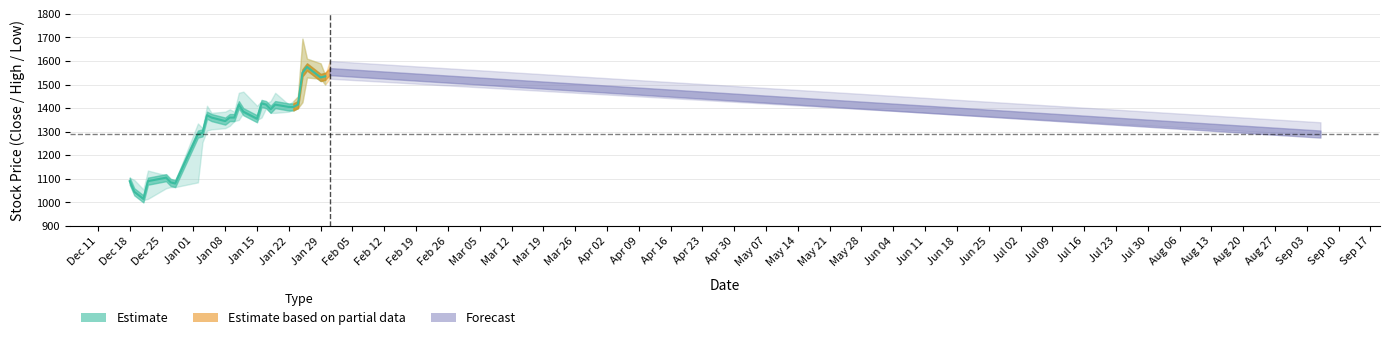

Count the number of categories in the chart.

28